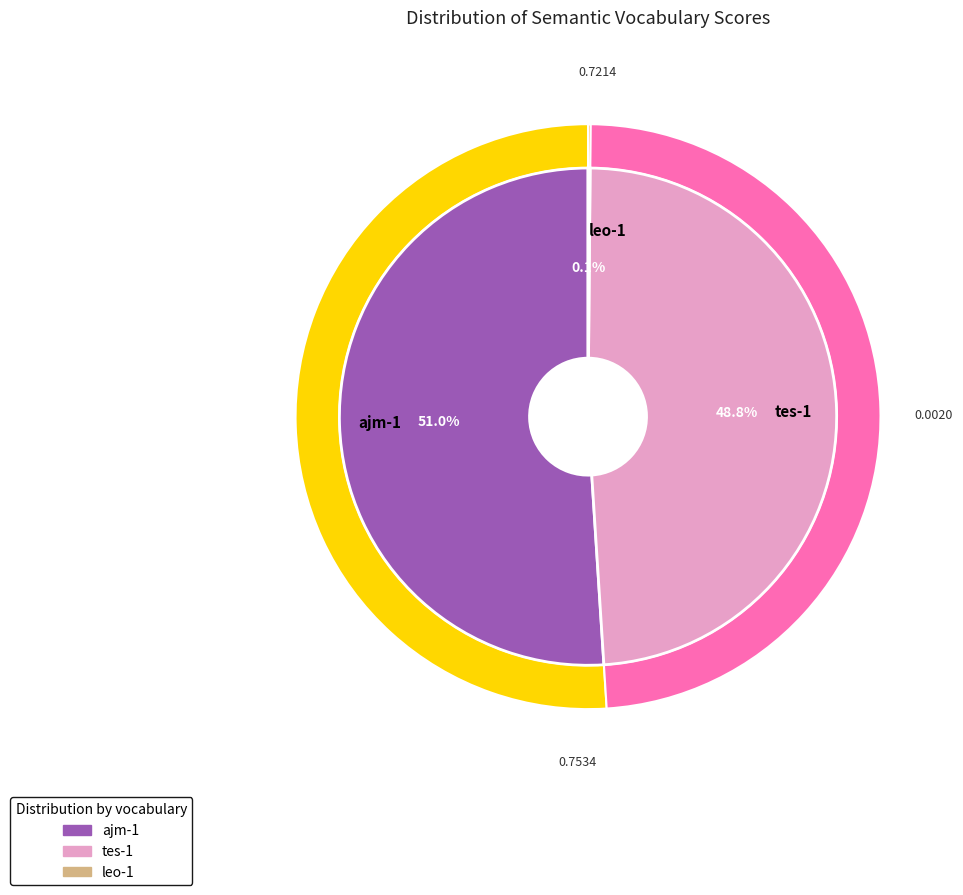

How much of the chart is everything except ajm-1?

49.0%